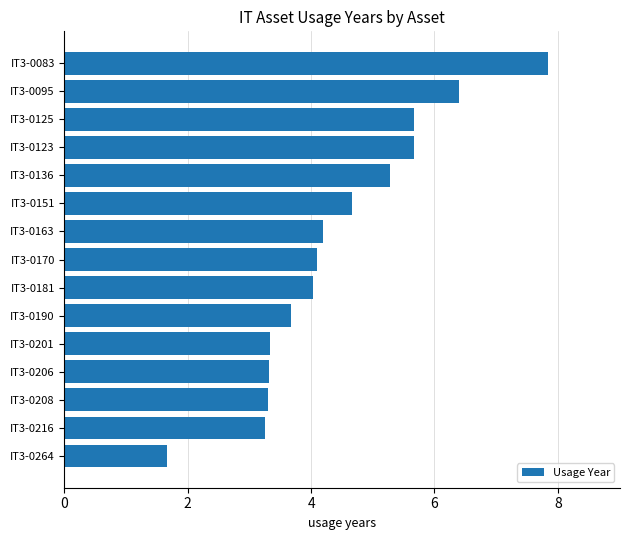

How many data points does each series have?

15